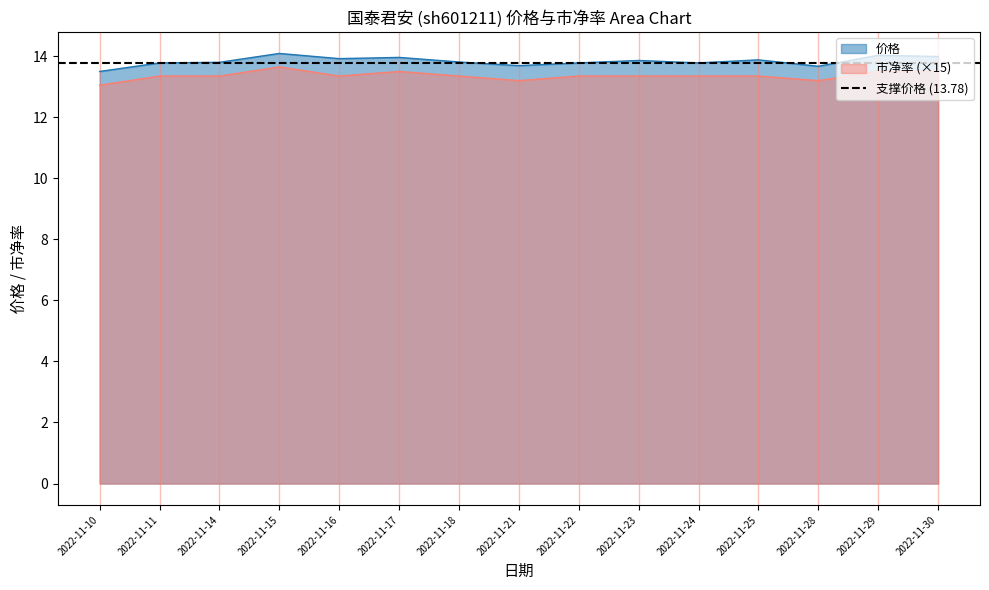

True or false: 价格 and 市净率 intersect in this chart.

False